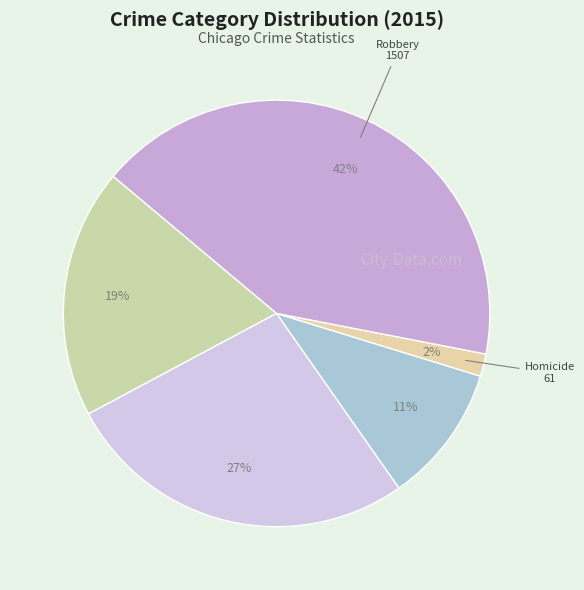

Which slice is the smallest?

Homicide